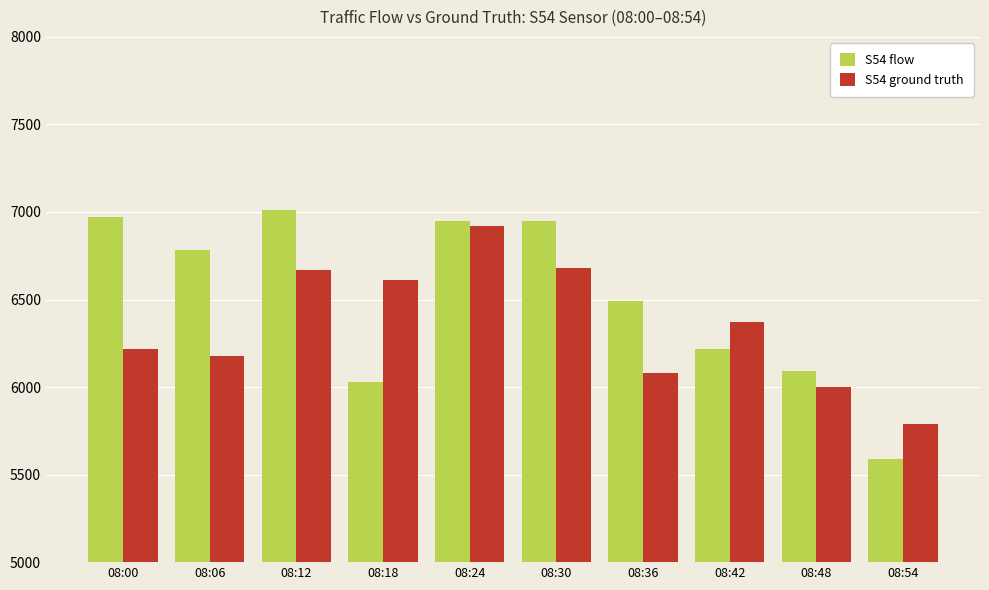

What are all the series names shown in the legend?

S54 flow, S54 ground truth